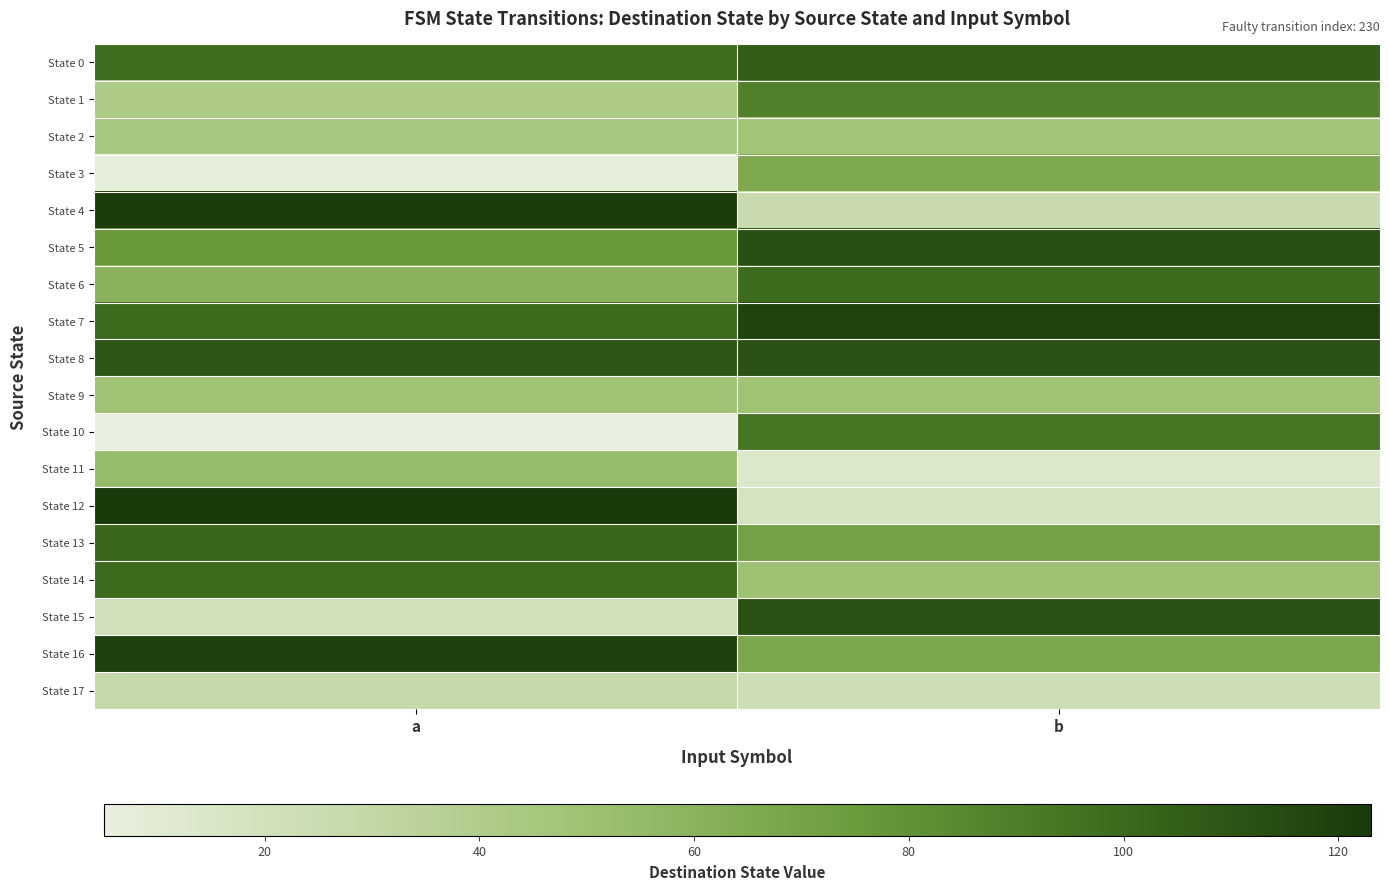

Reading right to left, extract all data points from this chart.

State 0: b=106	a=98
State 1: b=88	a=42
State 2: b=48	a=45
State 3: b=66	a=7
State 4: b=26	a=122
State 5: b=112	a=76
State 6: b=99	a=60
State 7: b=118	a=99
State 8: b=111	a=109
State 9: b=49	a=49
State 10: b=94	a=5
State 11: b=13	a=54
State 12: b=18	a=123
State 13: b=71	a=101
State 14: b=50	a=99
State 15: b=111	a=21
State 16: b=67	a=119
State 17: b=23	a=28